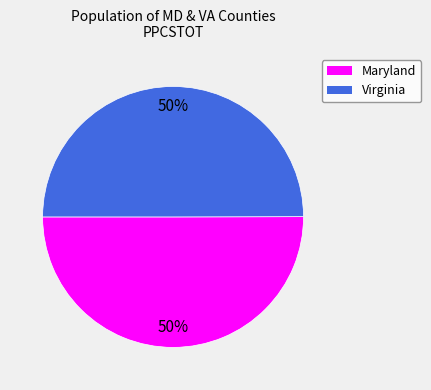

To the nearest percent, what is the average slice percentage?

50%